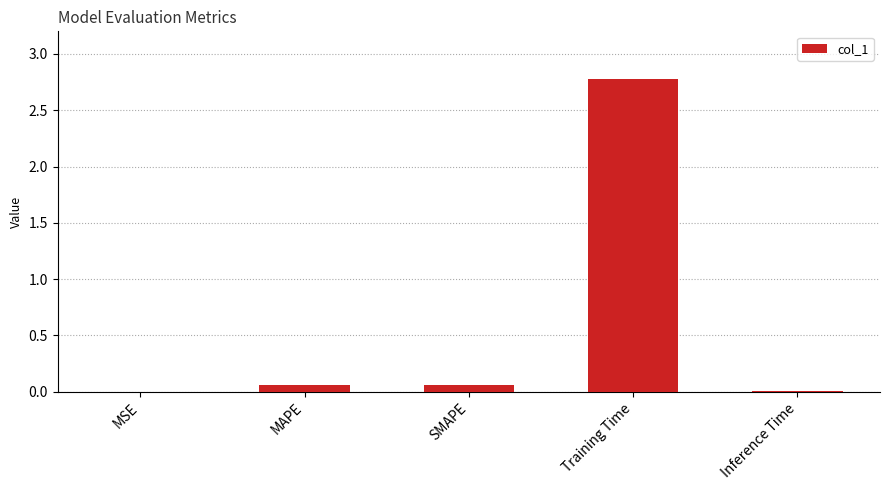

How many categories are shown in the chart?

5